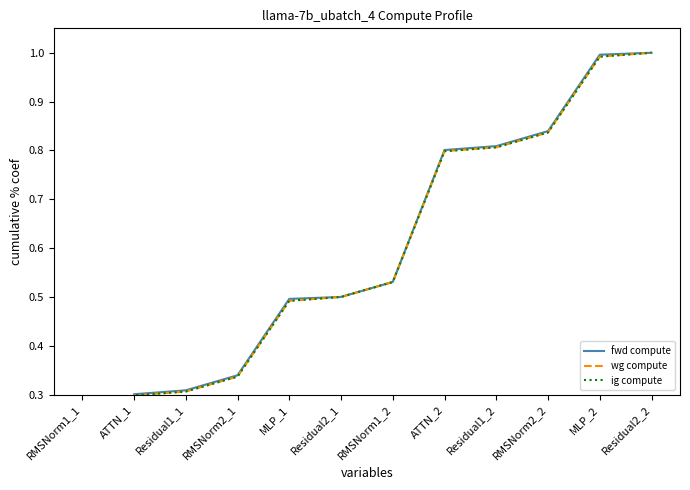

Reading left to right, what are all the values shown in this chart?

fwd compute: 0.0	0.3	0.3	0.3	0.5	0.5	0.5	0.8	0.8	0.8	1.0	1.0
wg compute: 0.0	0.3	0.3	0.3	0.5	0.5	0.5	0.8	0.8	0.8	1.0	1.0
ig compute: 0.0	0.3	0.3	0.3	0.5	0.5	0.5	0.8	0.8	0.8	1.0	1.0